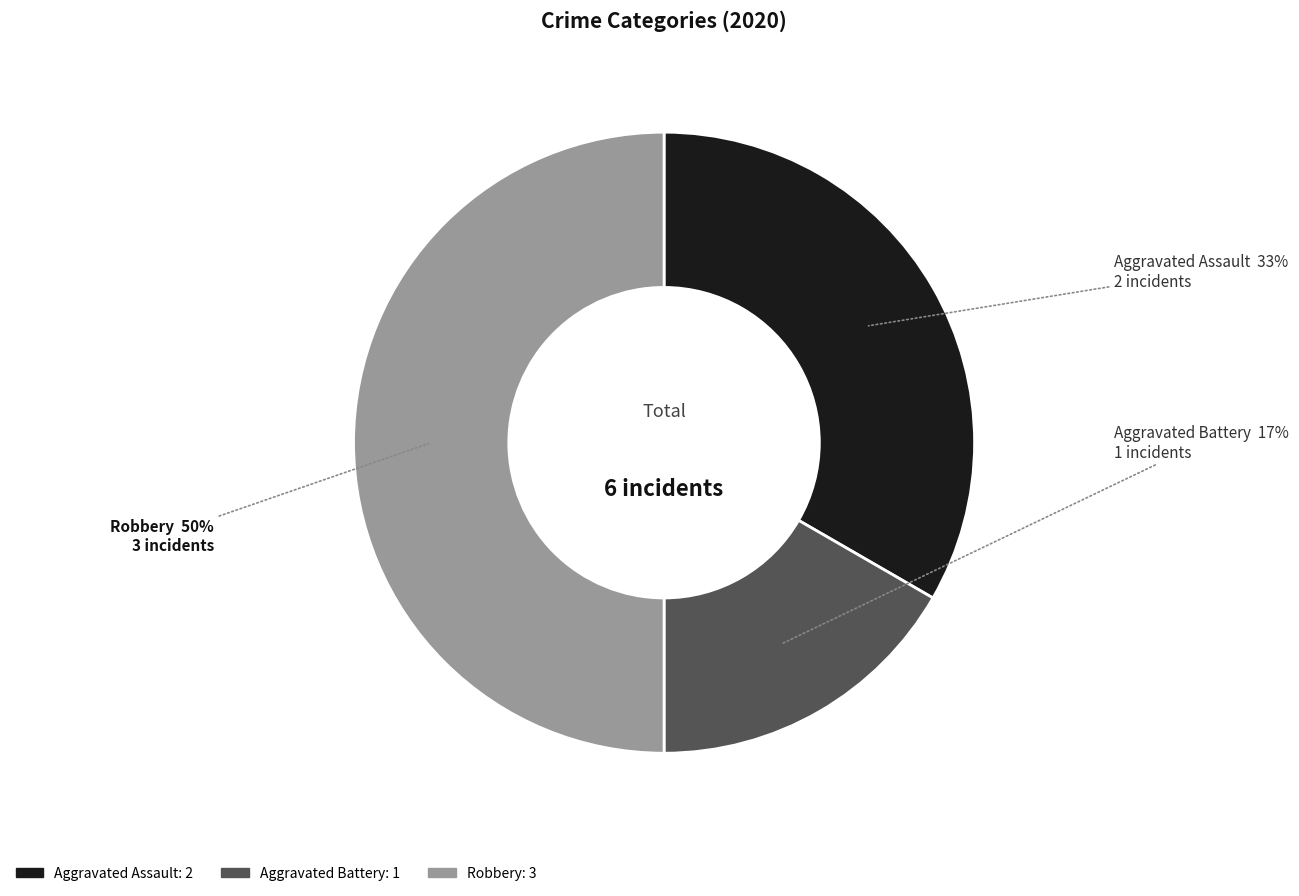

What percentage is the Aggravated Battery slice, to the nearest percent?

17%